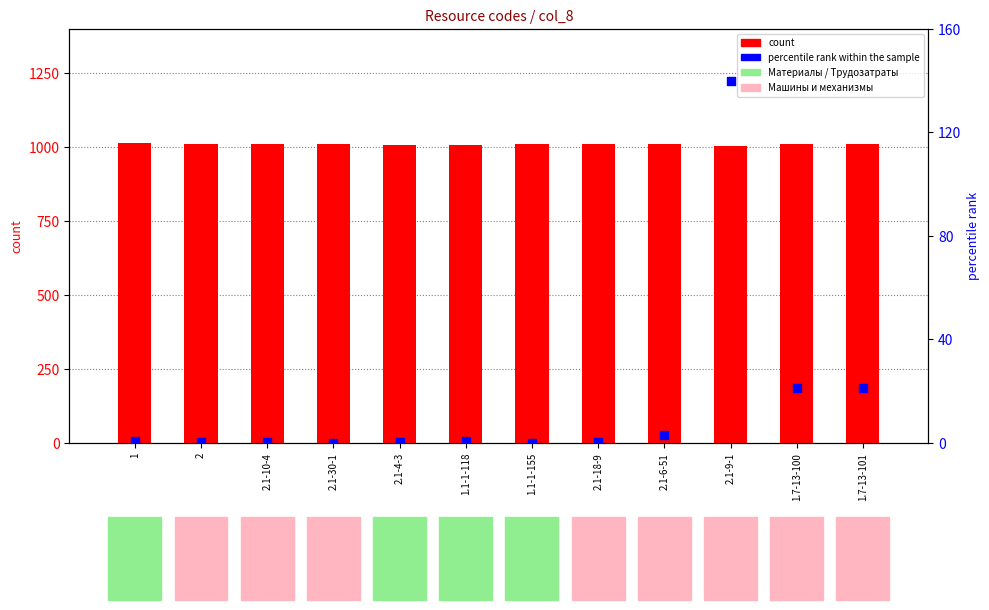

Which series reaches the maximum Y coordinate?

count